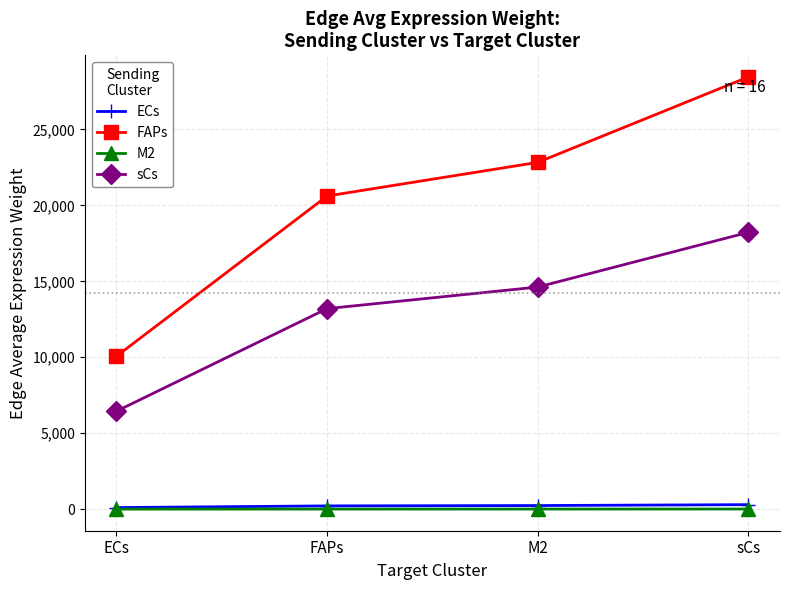

What is the label of the 3rd point from the left?

M2